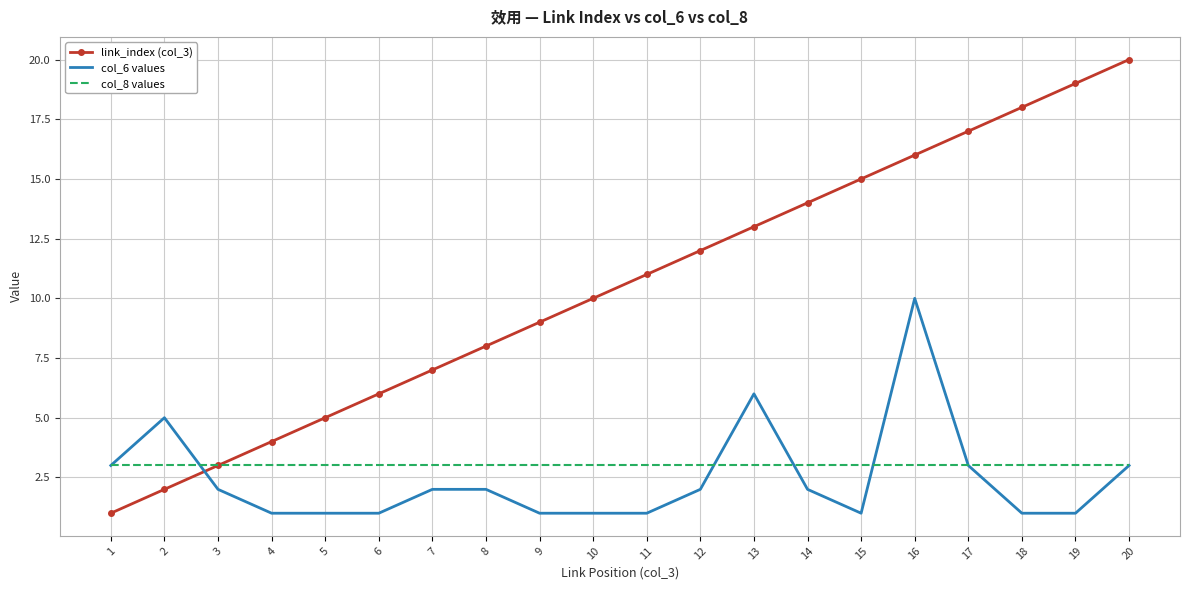

Reading left to right, list all the values displayed in this chart.

link_index (col_3): 1=1	2=2	3=3	4=4	5=5	6=6	7=7	8=8	9=9	10=10	11=11	12=12	13=13	14=14	15=15	16=16	17=17	18=18	19=19	20=20
col_6 values: 1=3	2=5	3=2	4=1	5=1	6=1	7=2	8=2	9=1	10=1	11=1	12=2	13=6	14=2	15=1	16=10	17=3	18=1	19=1	20=3
col_8 values: 1=3	2=3	3=3	4=3	5=3	6=3	7=3	8=3	9=3	10=3	11=3	12=3	13=3	14=3	15=3	16=3	17=3	18=3	19=3	20=3